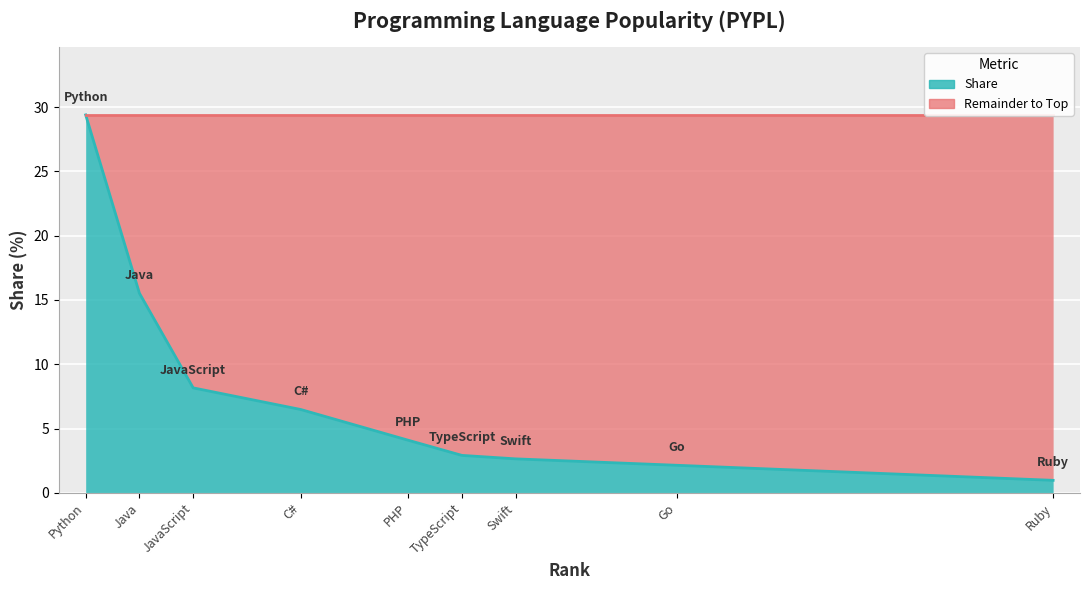

Reading right to left, list all the values displayed in this chart.

1.0	2.1	2.6	2.9	4.1	6.5	8.2	15.5	29.4